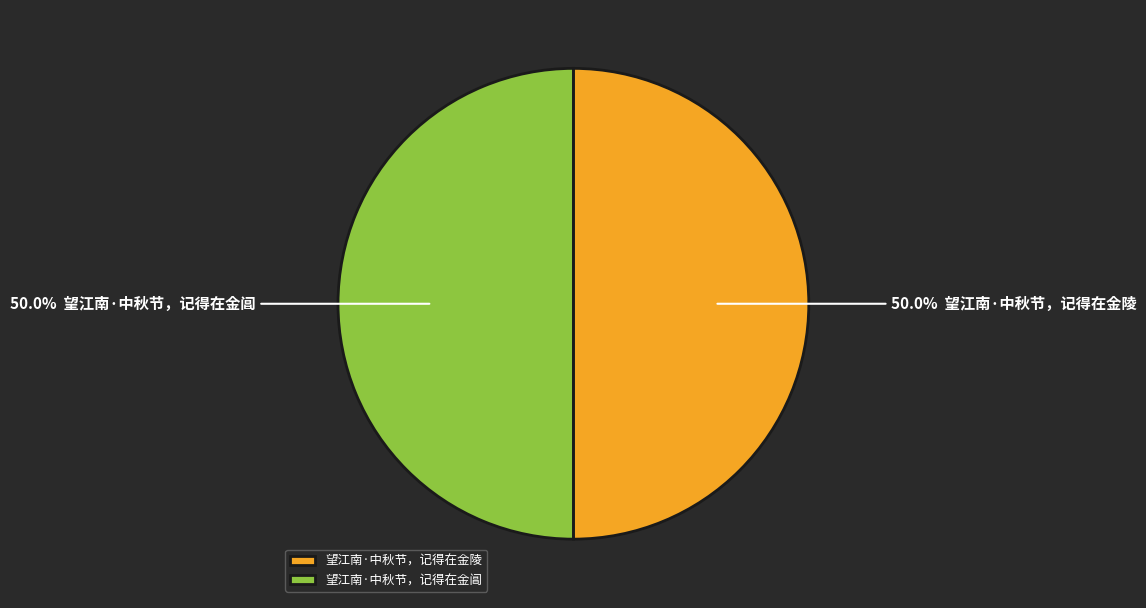

Approximately how many times larger is the value at 望江南·中秋节，记得在金陵 compared to 望江南·中秋节，记得在金阊?

1.0